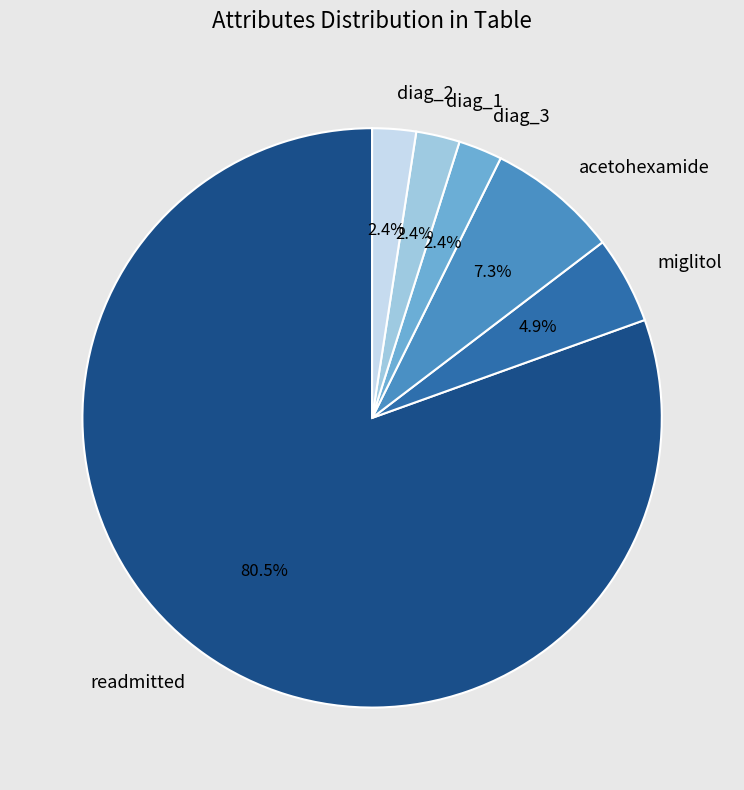

Which slice is the largest?

readmitted